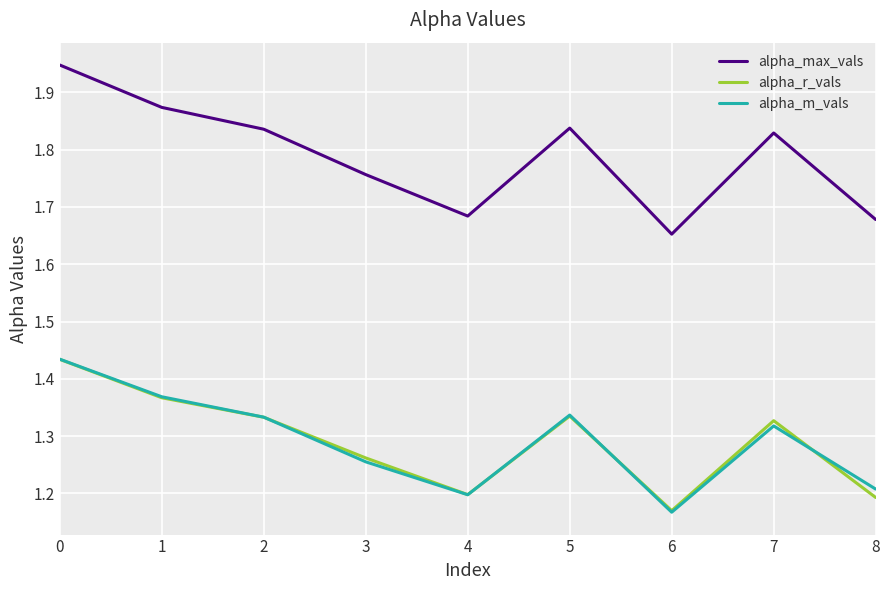

What is the spread (max minus min) of values at 4?

0.5